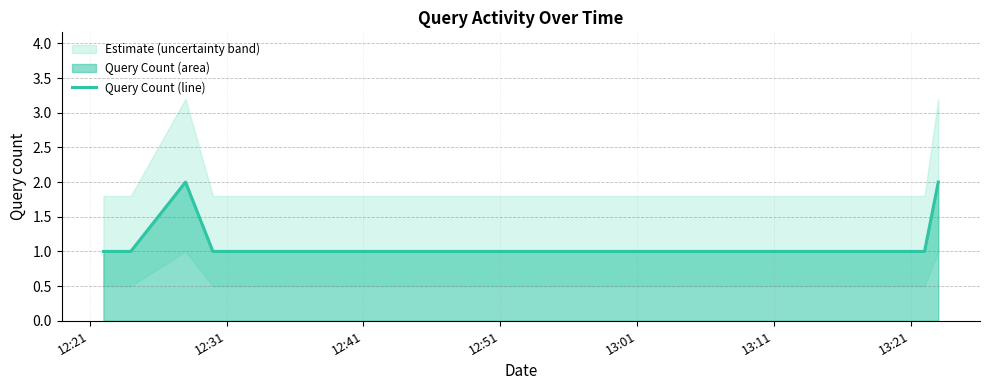

What position from the right is 13:21?

1